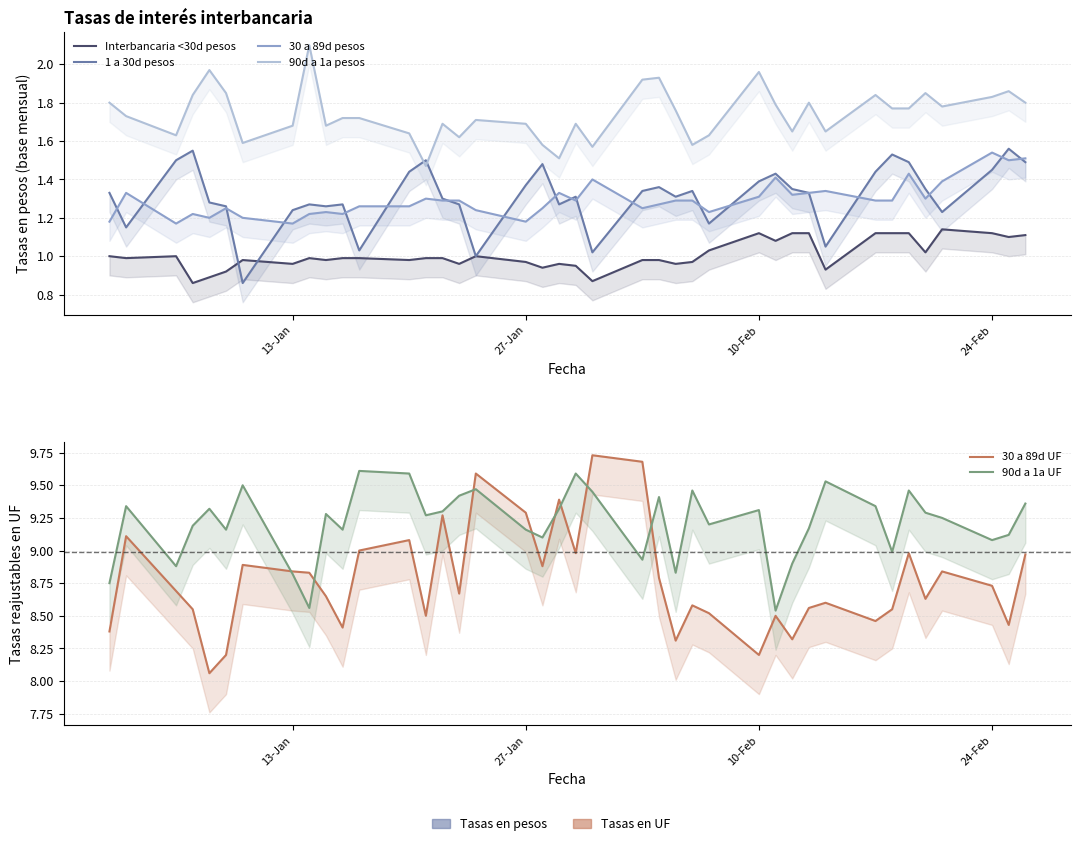

Is the value of 1 a 30d pesos at 23 greater than the value of 30 a 89d pesos at 14?

Yes